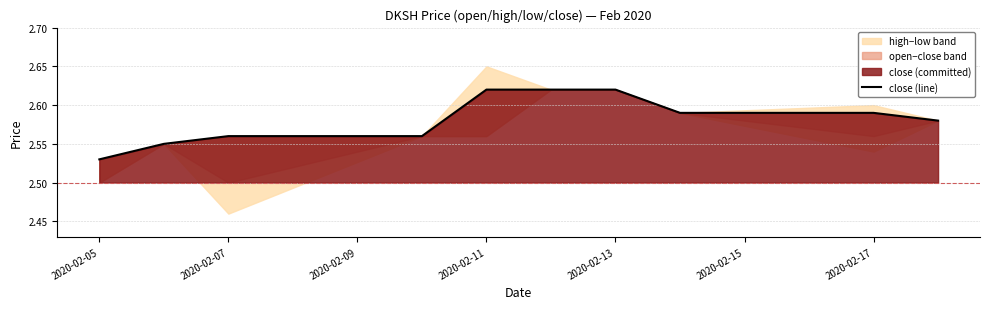

What is the difference between the maximum and second lowest values?

0.1